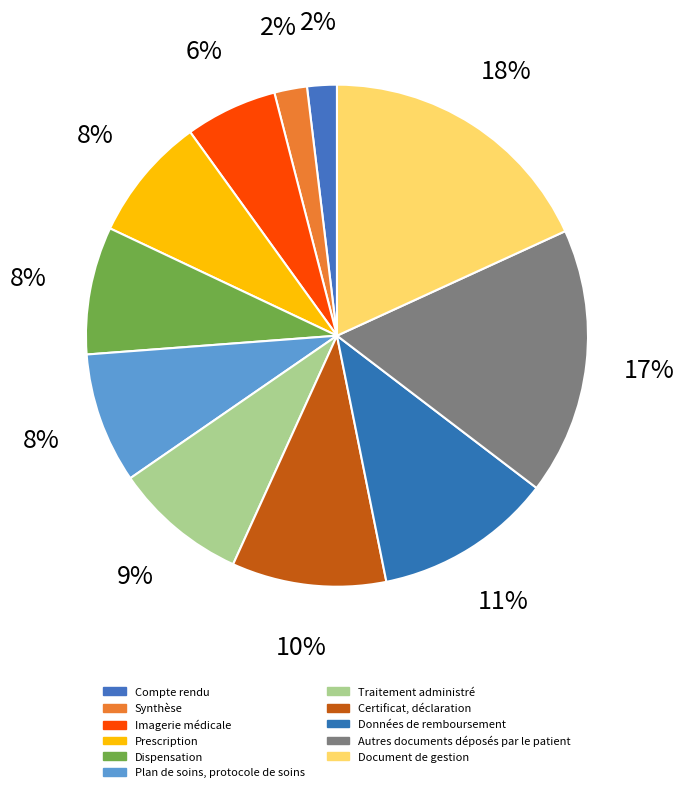

Rank the categories by value from lowest to highest.

Compte rendu, Synthèse, Imagerie médicale, Prescription, Dispensation, Plan de soins, protocole de soins, Traitement administré, Certificat, déclaration, Données de remboursement, Autres documents déposés par le patient, Document de gestion